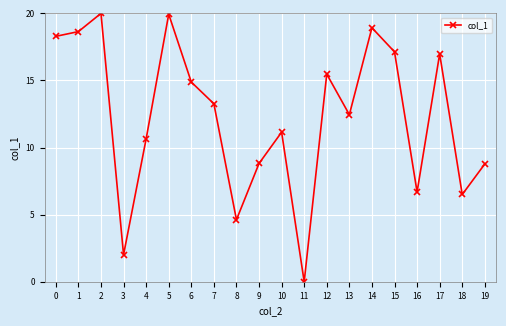

What is the greatest value displayed?

20.0